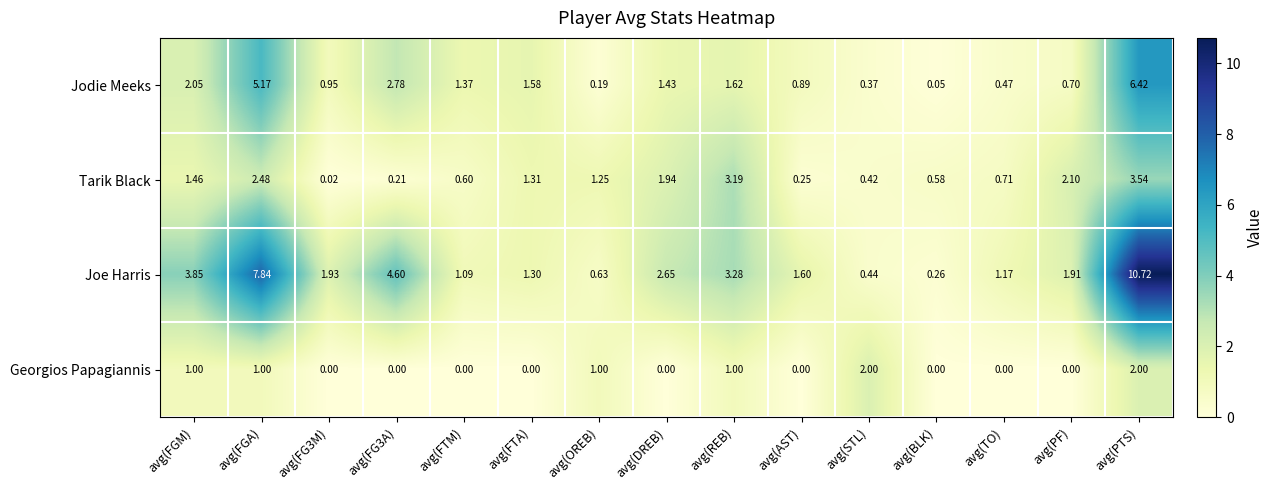

At which category is the sum across all series the highest?

avg(PTS)